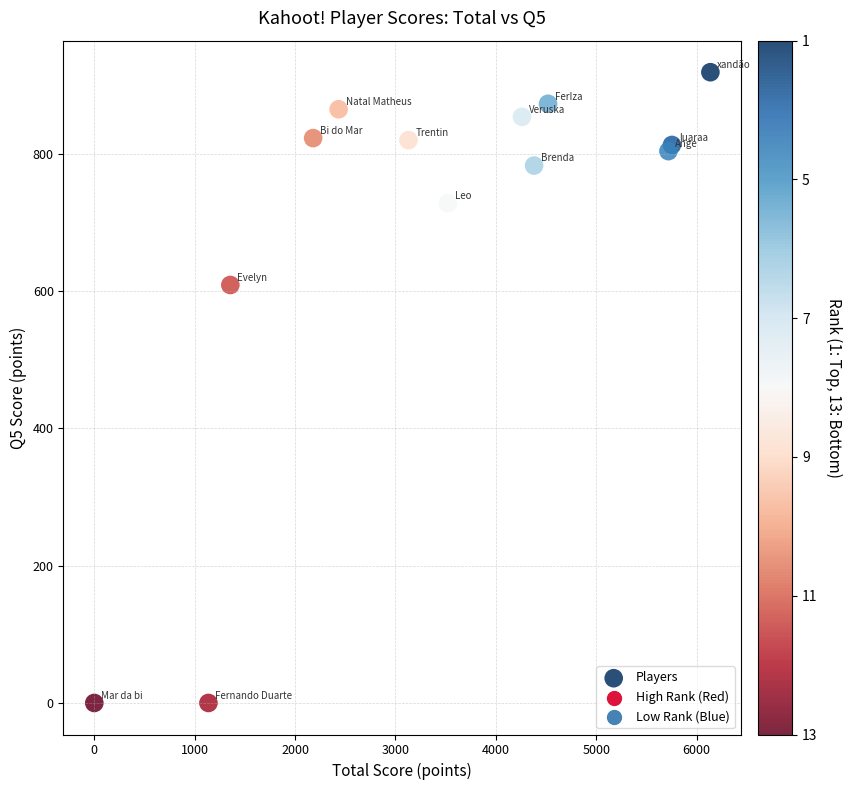

What Y value in the scatter plot is closest to 459?

609